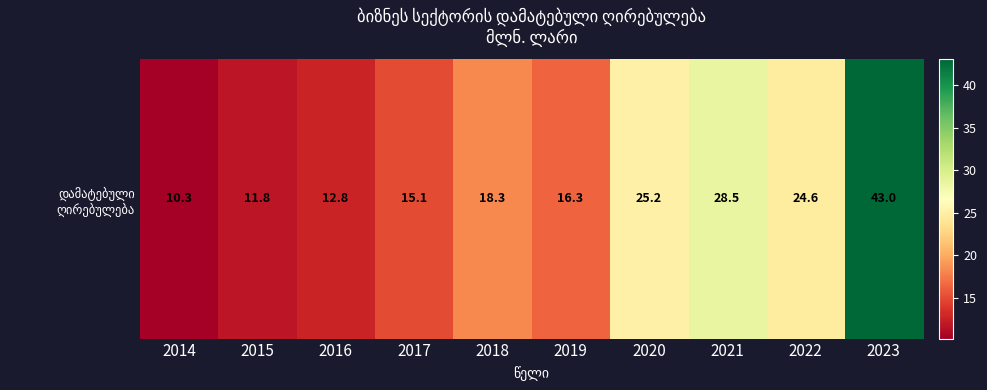

What is the change in value from 2022 to 2023?

+18.4